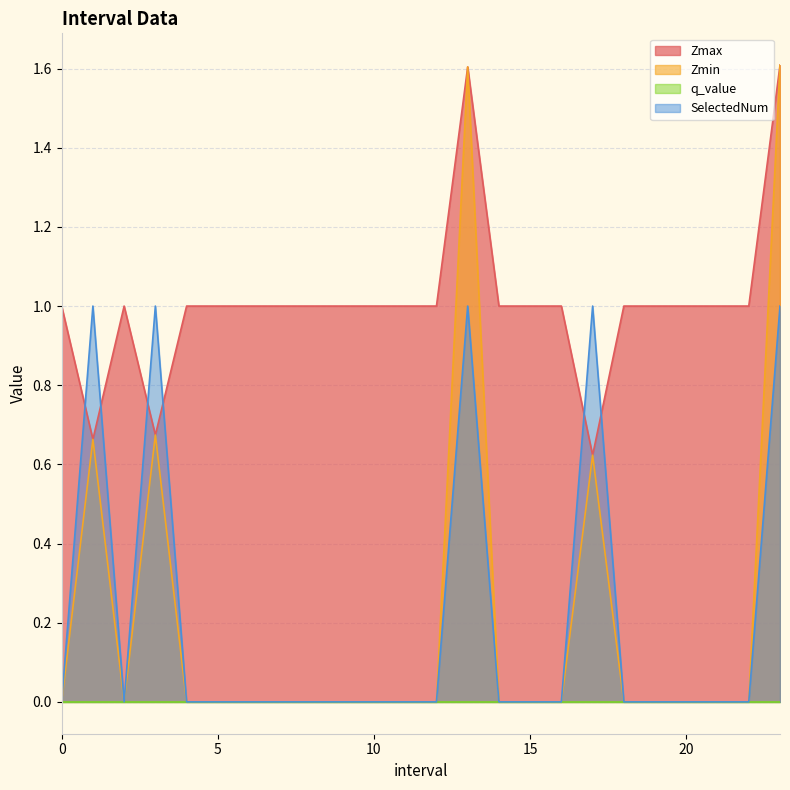

The Zmax series shows 1.0 at 15. True or false?

True